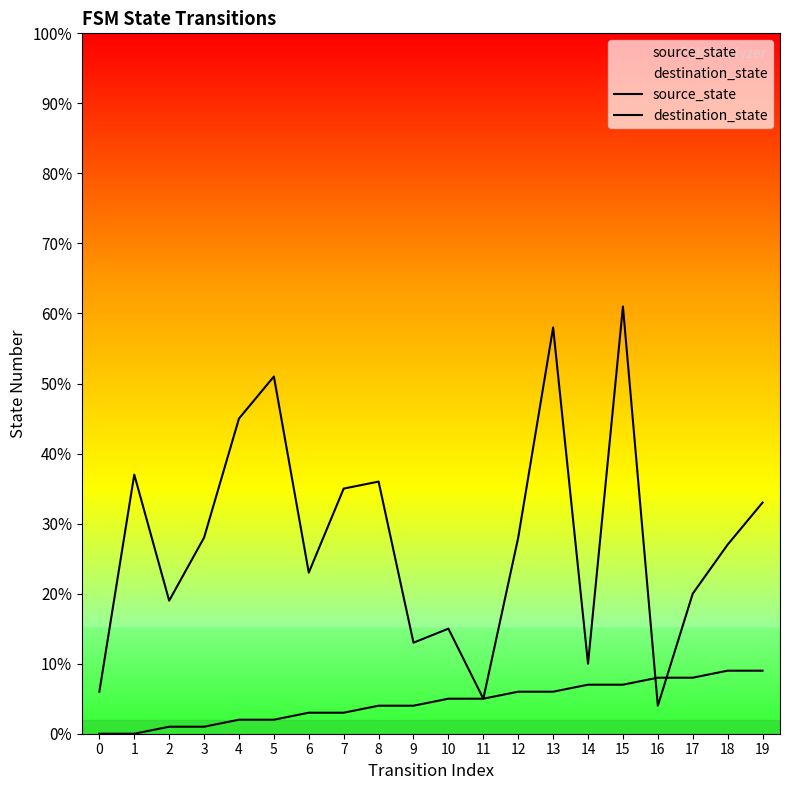

What is the value of the destination_state point at the 5th from the left?

45